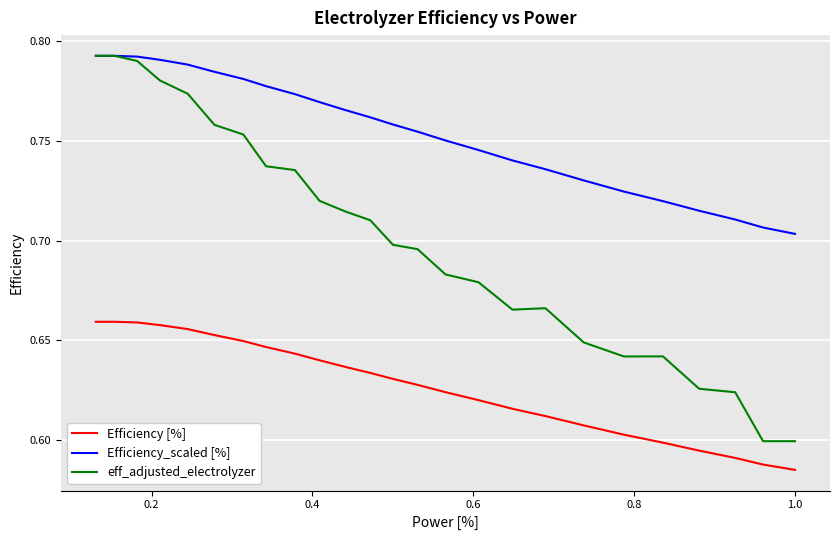

Count the Efficiency [%] values in the range 0 to 1.

25